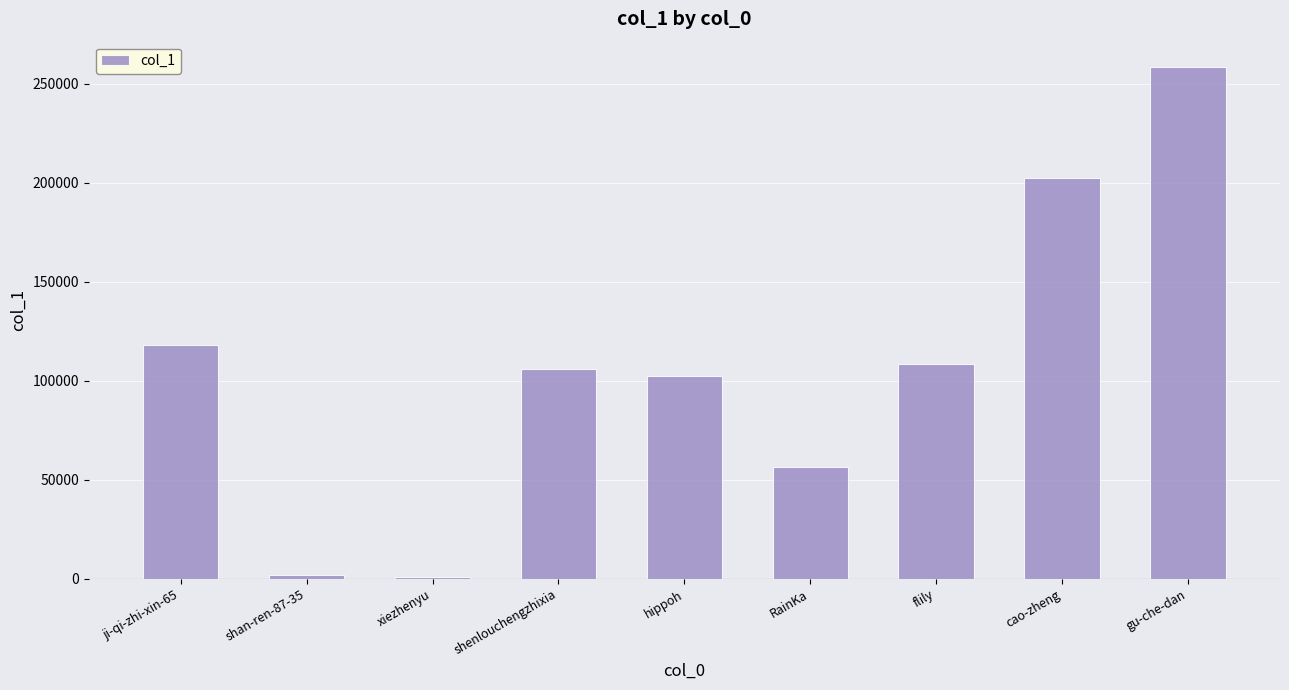

The chart shows a value of 176384 at flily. True or false?

False